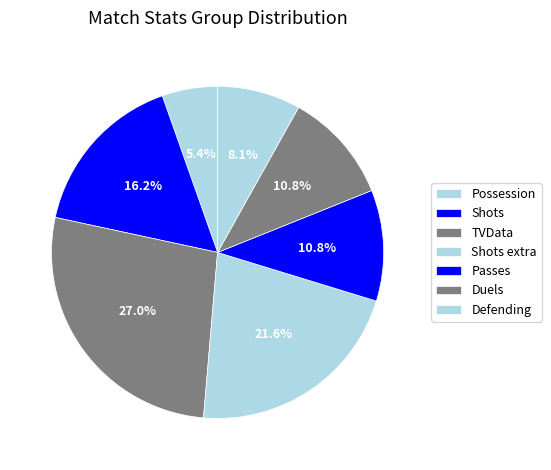

Between Shots and Possession, which is larger?

Shots